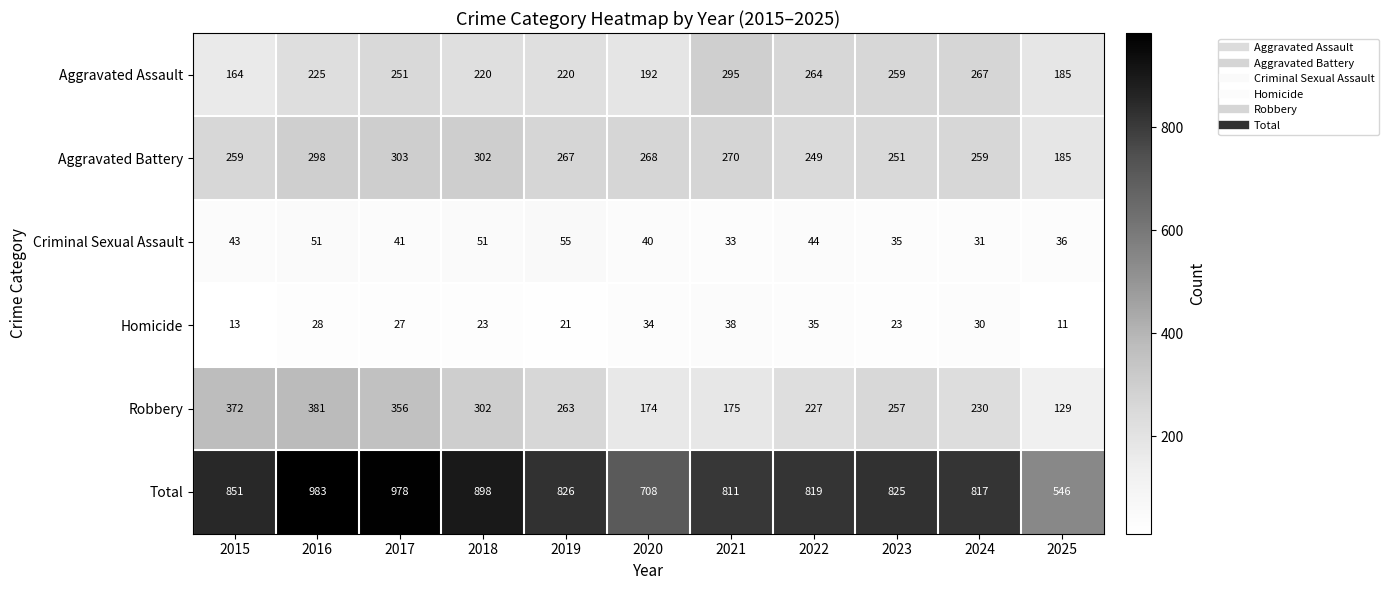

At how many categories does at least one series exceed 295?

11